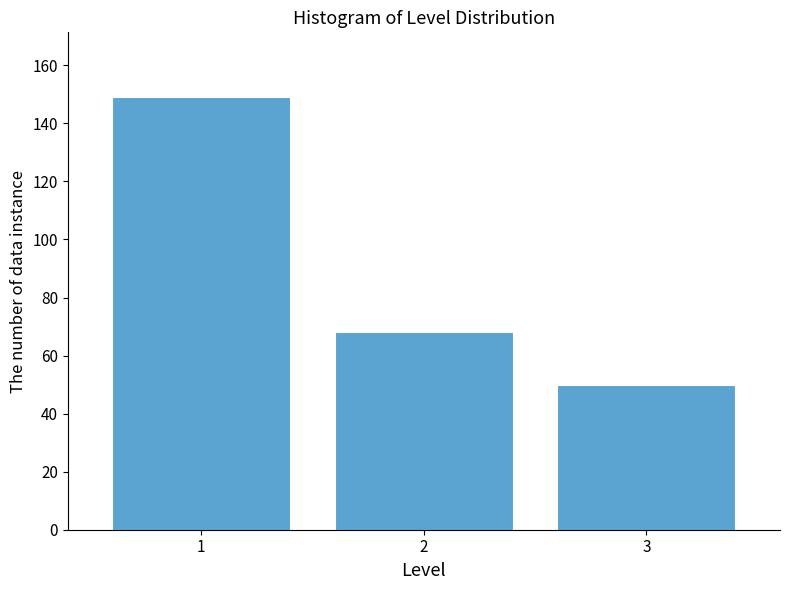

Reading right to left, transcribe all the data shown in this chart.

50	68	149